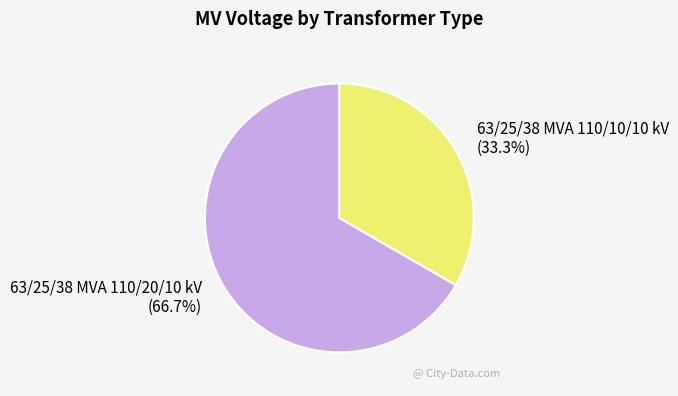

What percentage is the 63/25/38 MVA 110/20/10 kV slice, to the nearest percent?

67%